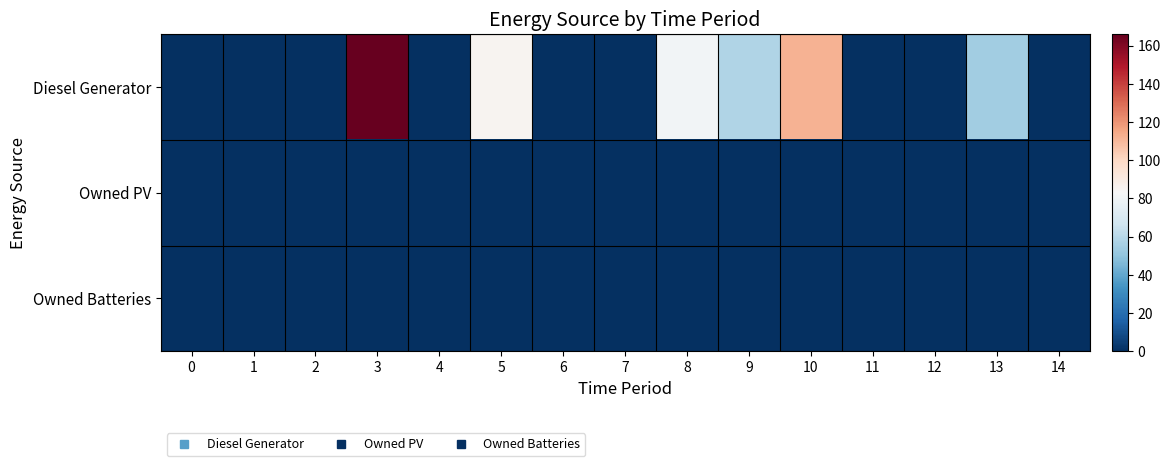

At 1, list the series in order from smallest to largest.

Diesel Generator, Owned PV, Owned Batteries